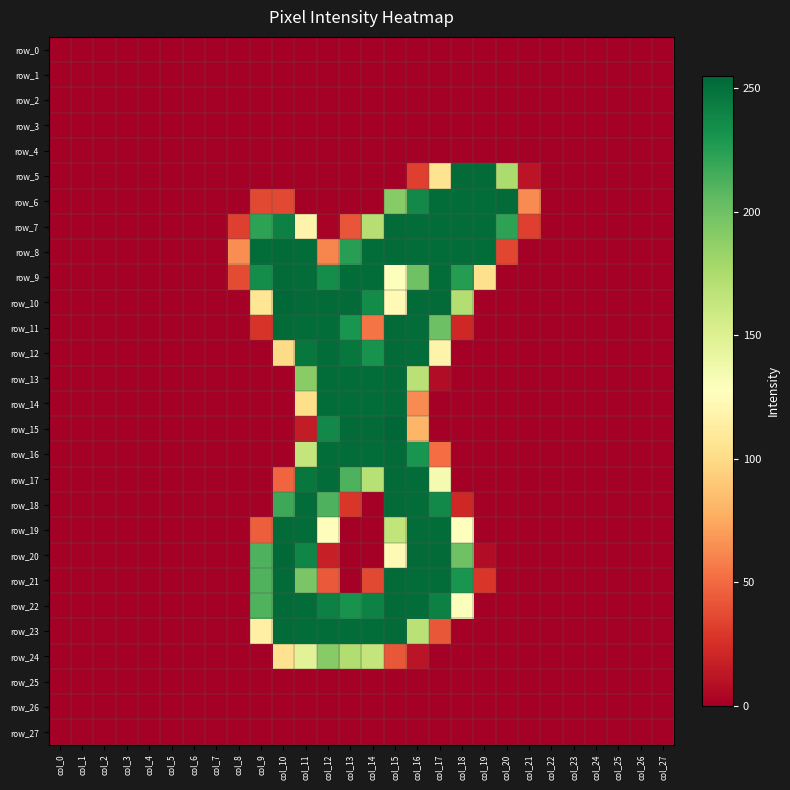

At which label does row_26 reach its peak?

col_0